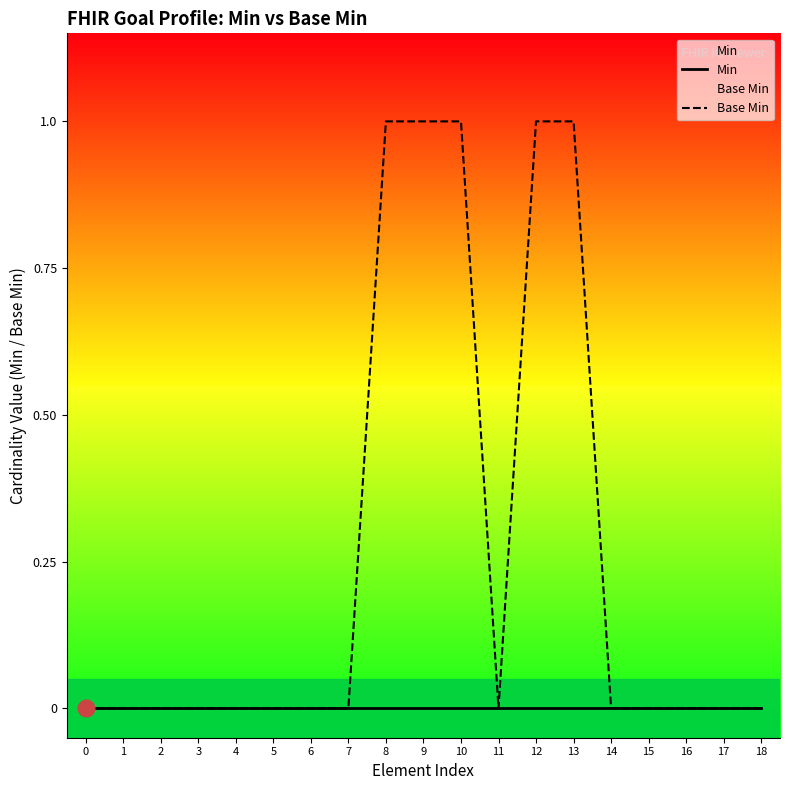

Reading right to left, transcribe all the data shown in this chart.

Min: 18=0	17=0	16=0	15=0	14=0	13=0	12=0	11=0	10=0	9=0	8=0	7=0	6=0	5=0	4=0	3=0	2=0	1=0	0=0
Base Min: 18=0	17=0	16=0	15=0	14=0	13=1	12=1	11=0	10=1	9=1	8=1	7=0	6=0	5=0	4=0	3=0	2=0	1=0	0=0